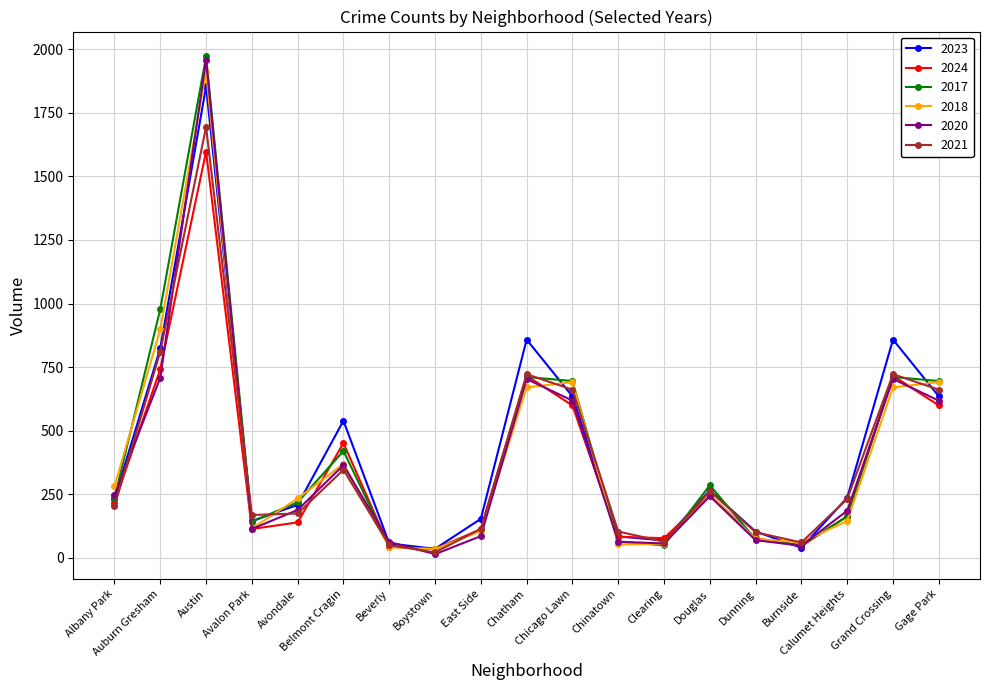

True or false: 2017 has more than 2 interior local peaks.

True